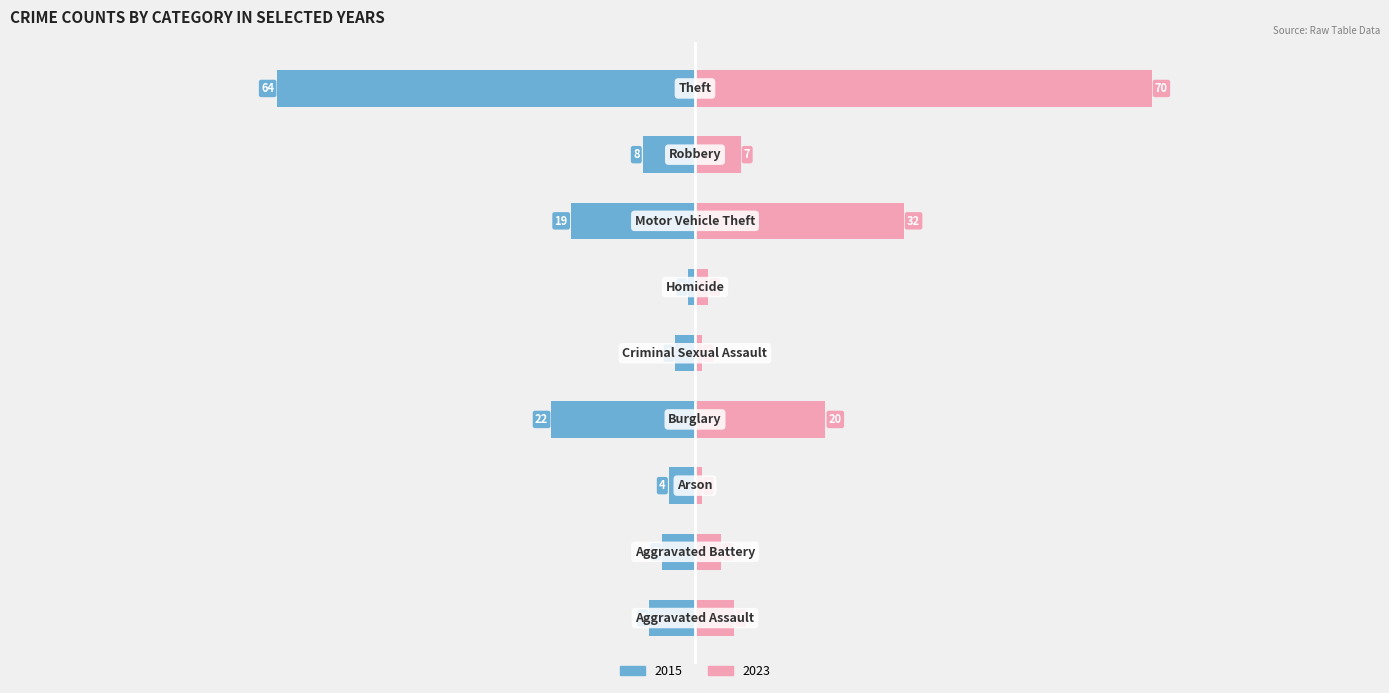

Reading left to right, what are all the values shown in this chart?

2015: -7	-5	-4	-22	-3	-1	-19	-8	-64
2023: 6	4	1	20	1	2	32	7	70